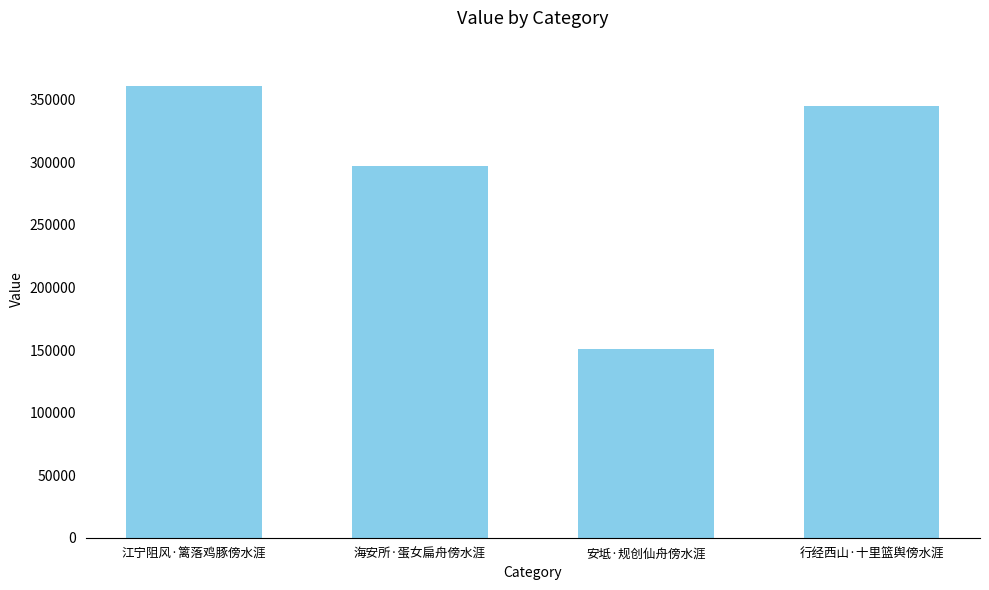

Reading right to left, transcribe all the data shown in this chart.

行经西山·十里篮舆傍水涯=344724	安坻·规创仙舟傍水涯=150970	海安所·蛋女扁舟傍水涯=297380	江宁阻风·篱落鸡豚傍水涯=361138